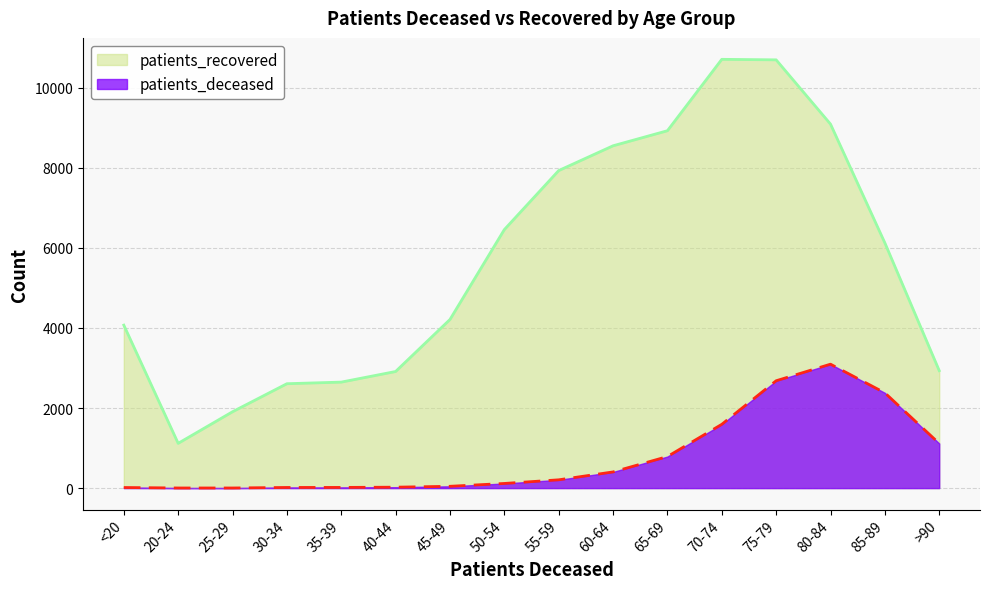

Where is the first local maximum for patients_deceased?

80-84